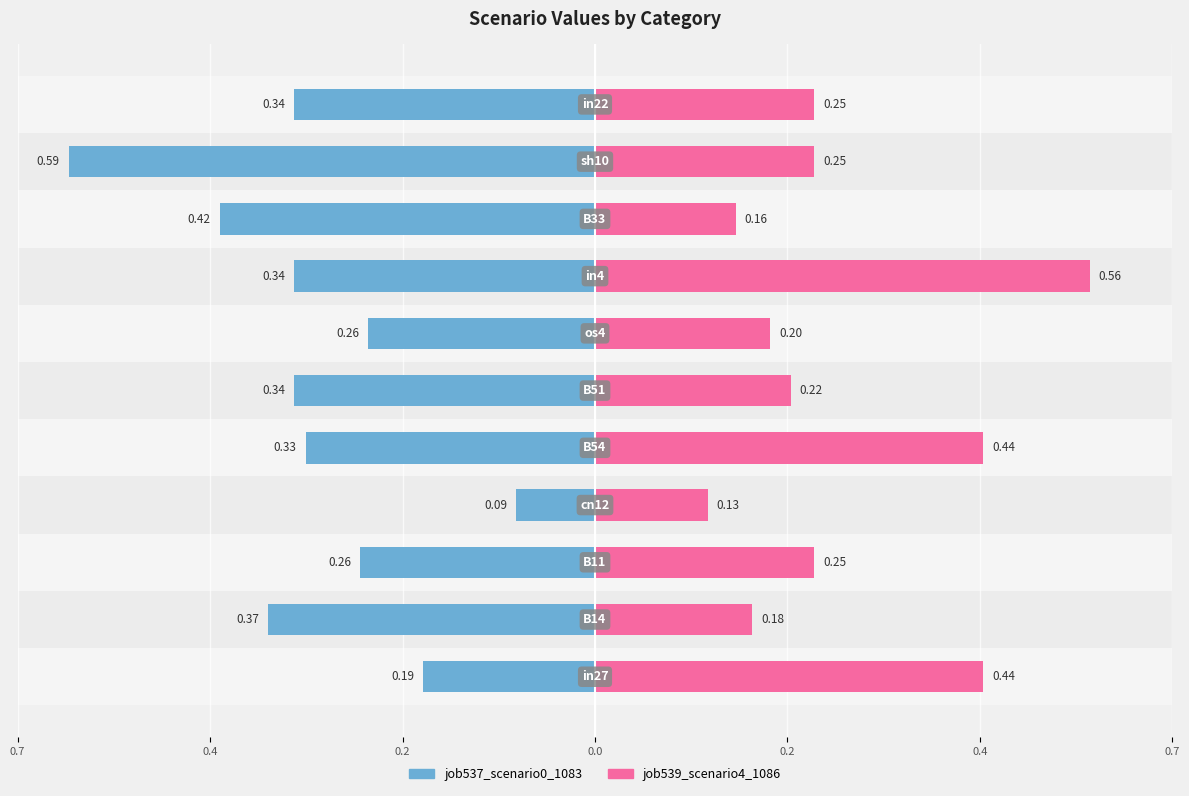

What is the difference between the maximum and minimum values in the job539_scenario4_1086 series?

0.4